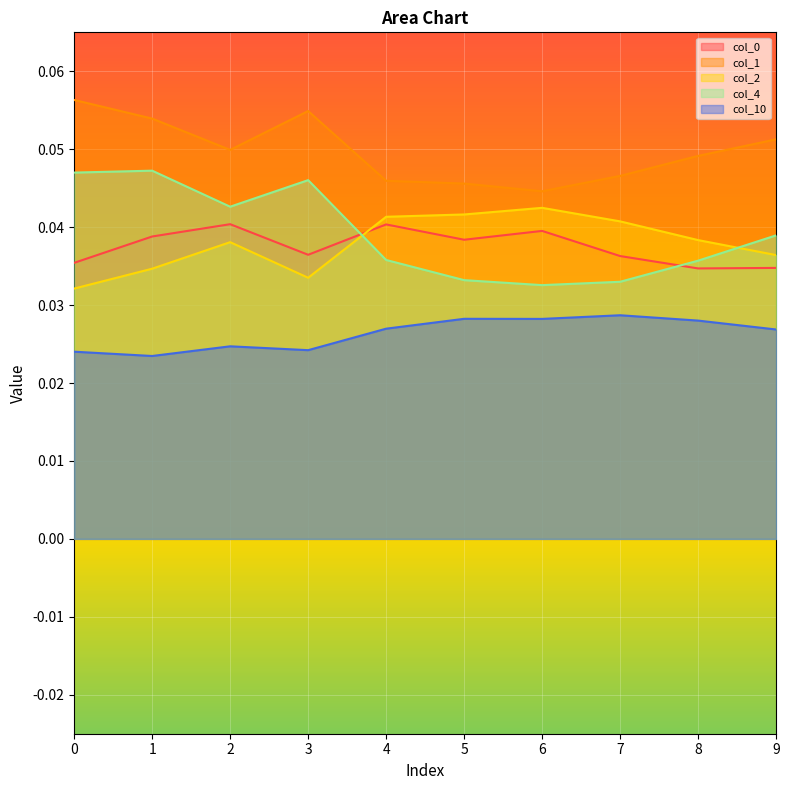

List the series in order of their peak value, lowest first.

10, 0, 2, 4, 1